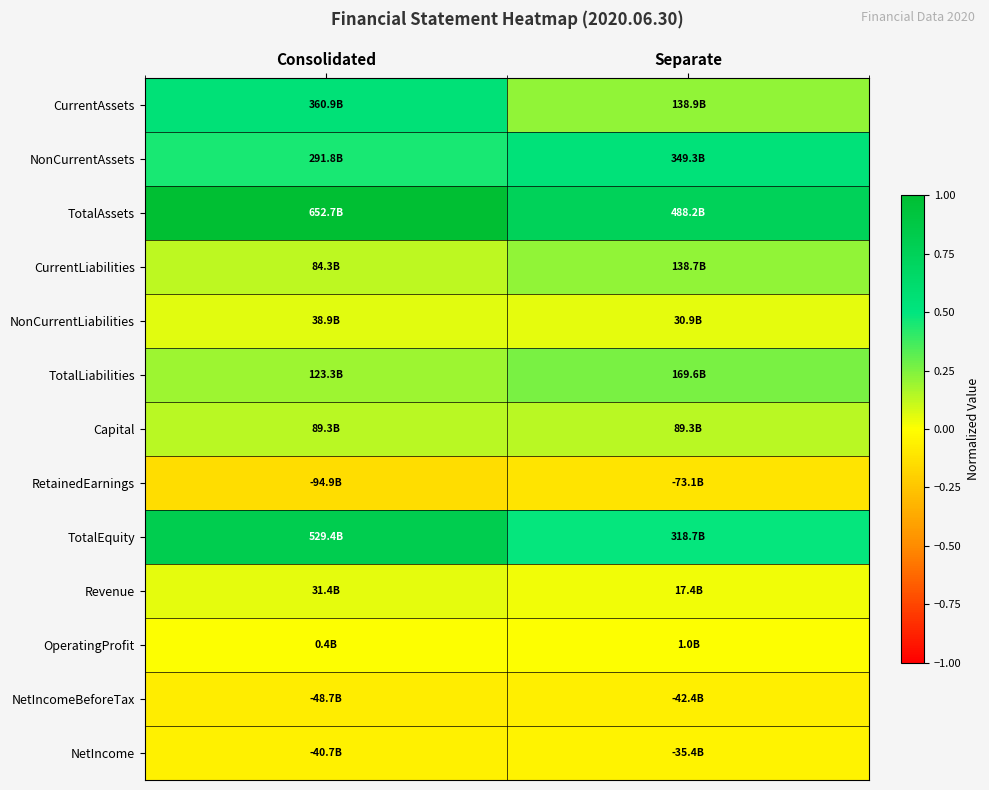

What is the spread (max minus min) of values at Consolidated?

1.1